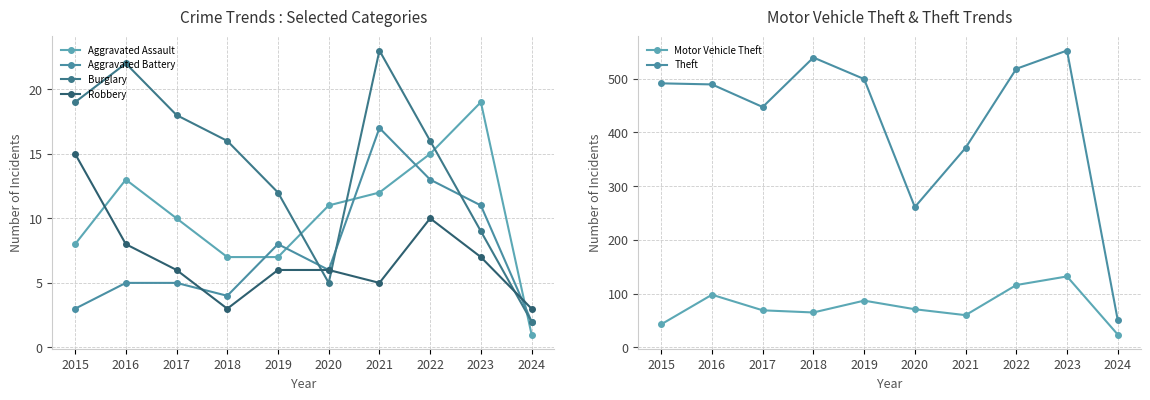

At which category does the chart reach its peak across all series?

2023